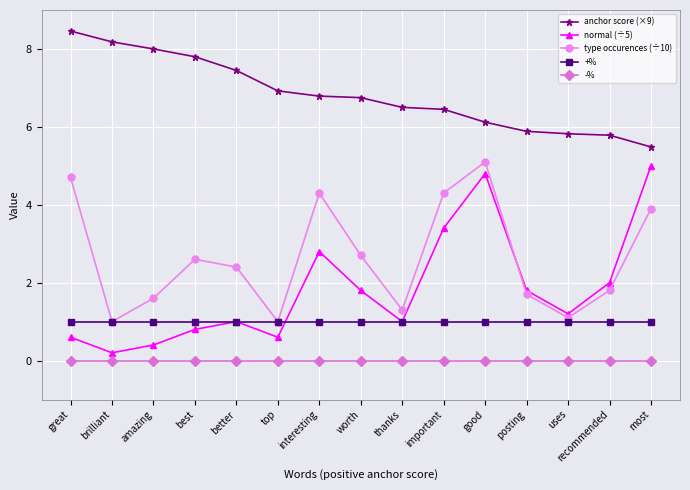

Reading left to right, what are all the values shown in this chart?

anchor score (×9): great=8.5	brilliant=8.2	amazing=8.0	best=7.8	better=7.4	top=6.9	interesting=6.8	worth=6.8	thanks=6.5	important=6.5	good=6.1	posting=5.9	uses=5.8	recommended=5.8	most=5.5
normal (÷5): great=0.6	brilliant=0.2	amazing=0.4	best=0.8	better=1.0	top=0.6	interesting=2.8	worth=1.8	thanks=1.0	important=3.4	good=4.8	posting=1.8	uses=1.2	recommended=2.0	most=5.0
type occurences (÷10): great=4.7	brilliant=1.0	amazing=1.6	best=2.6	better=2.4	top=1.0	interesting=4.3	worth=2.7	thanks=1.3	important=4.3	good=5.1	posting=1.7	uses=1.1	recommended=1.8	most=3.9
+%: great=1.0	brilliant=1.0	amazing=1.0	best=1.0	better=1.0	top=1.0	interesting=1.0	worth=1.0	thanks=1.0	important=1.0	good=1.0	posting=1.0	uses=1.0	recommended=1.0	most=1.0
-%: great=0.0	brilliant=0.0	amazing=0.0	best=0.0	better=0.0	top=0.0	interesting=0.0	worth=0.0	thanks=0.0	important=0.0	good=0.0	posting=0.0	uses=0.0	recommended=0.0	most=0.0